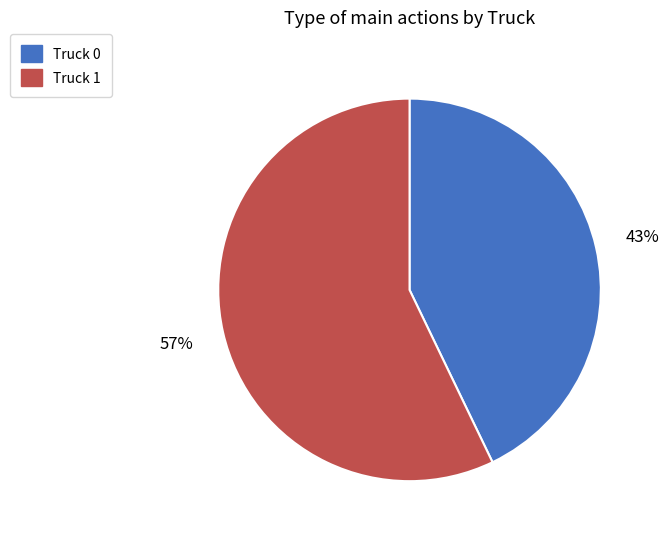

Approximately how many times larger is the value at Truck 1 compared to Truck 0?

1.3